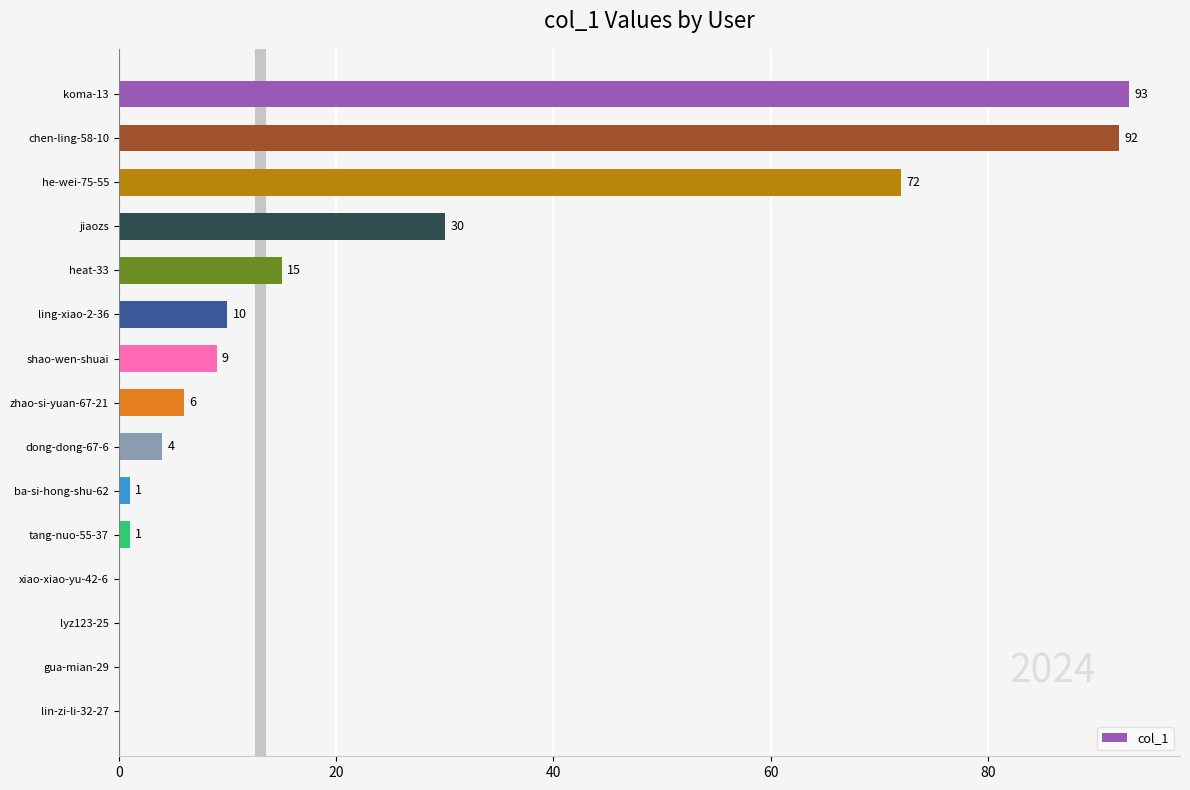

Which label corresponds to the largest value in the chart?

koma-13